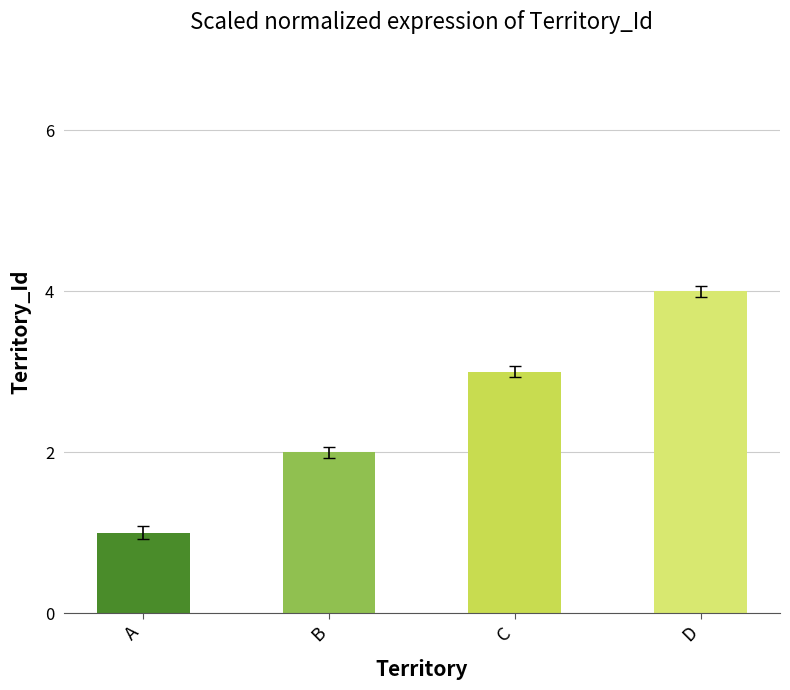

What is the greatest value displayed?

4